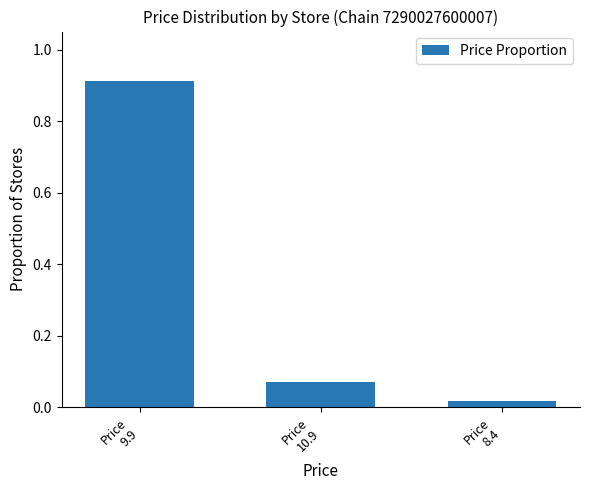

What is the sum of the values at Price
10.9 and Price
9.9?

1.0